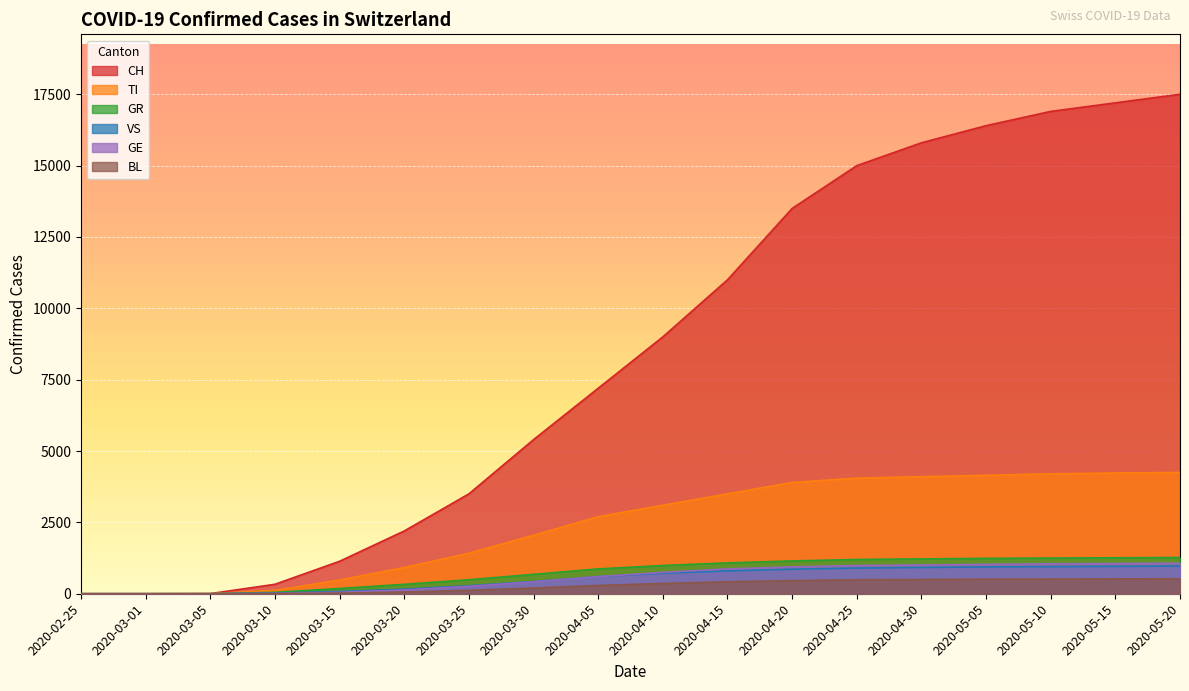

What is the maximum value for TI?

4250